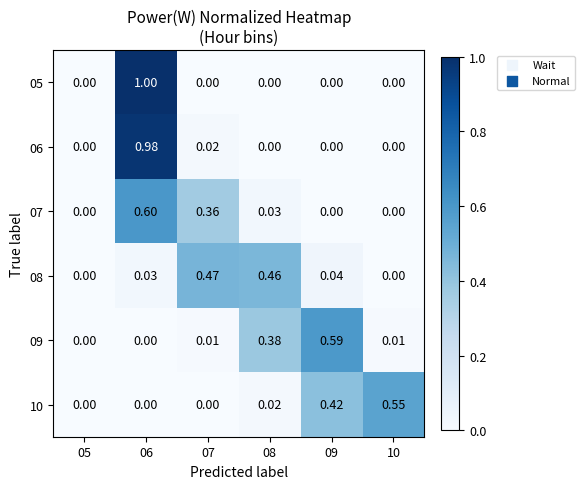

What is the greatest value displayed?

1.0